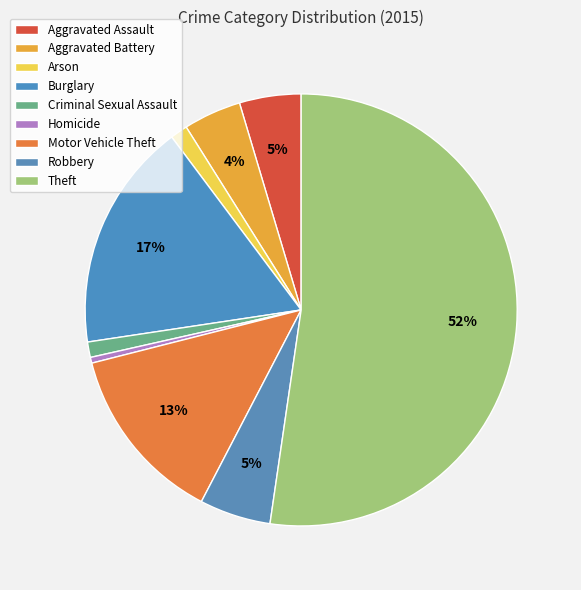

Count the number of slices in the pie.

9